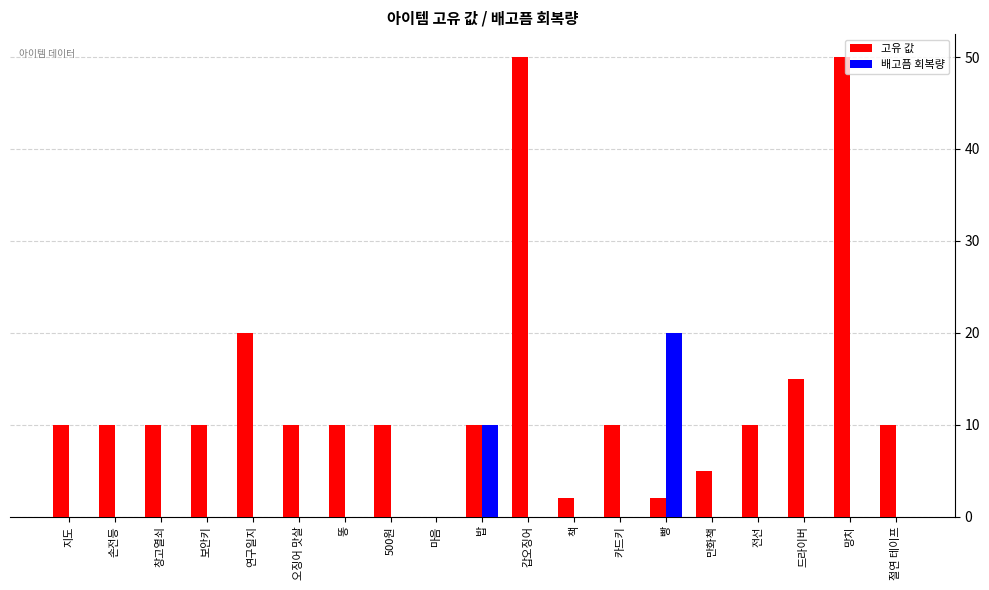

What is the average value of the 고유 값 series?

13